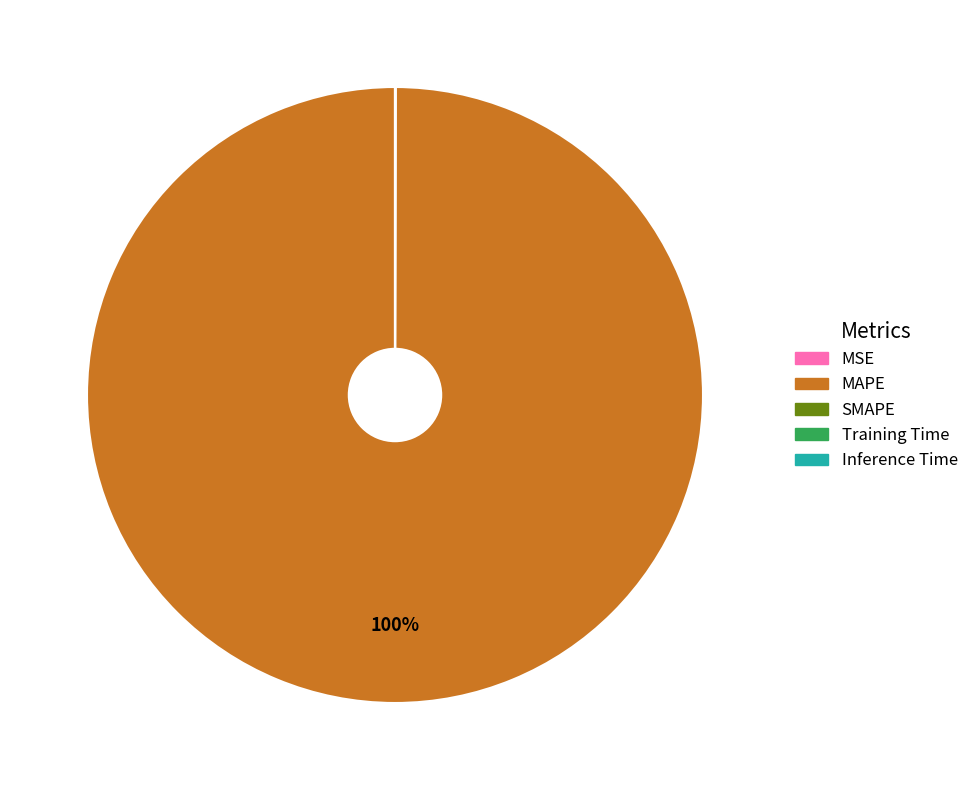

To the nearest percent, what is the average slice percentage?

20%